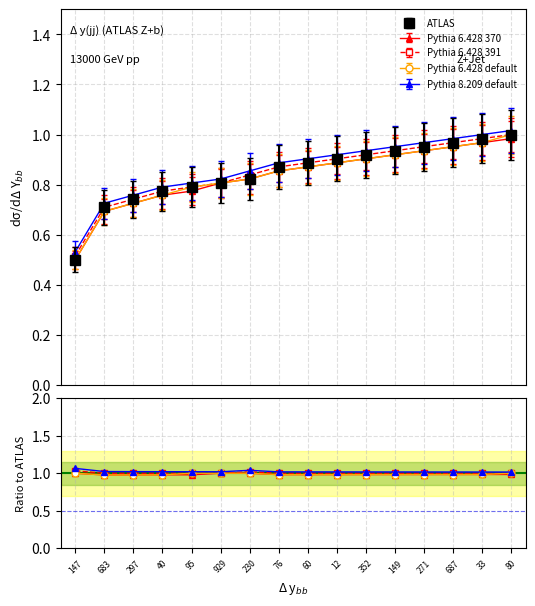

True or false: Pythia 6.428 370 and ATLAS intersect in this chart.

False